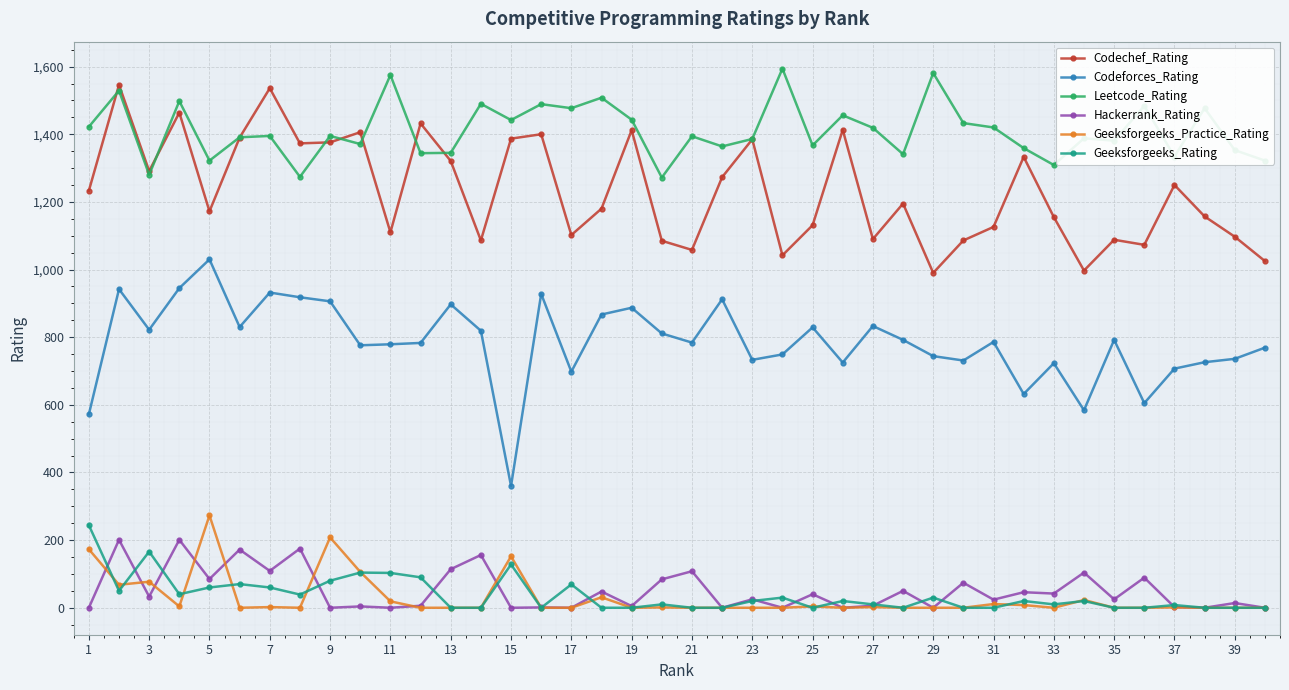

Is this an area chart (filled region under the line)?

No